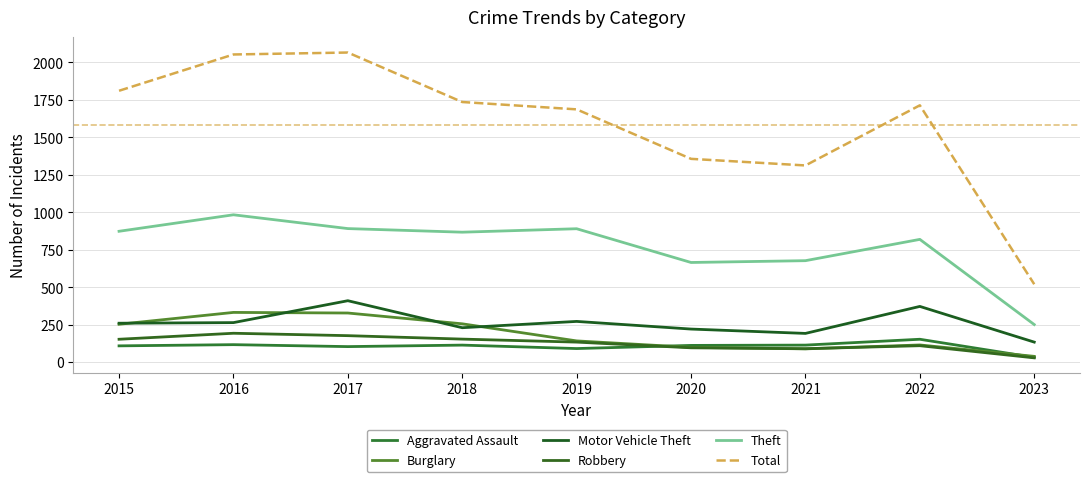

Reading right to left, list all the values displayed in this chart.

Aggravated Assault: 33	154	115	113	92	115	105	118	110
Burglary: 40	116	90	100	143	257	329	333	254
Motor Vehicle Theft: 135	373	193	222	273	231	411	265	261
Robbery: 30	111	91	97	135	155	178	194	154
Theft: 252	820	678	666	891	868	892	984	874
Total: 521	1714	1313	1357	1687	1736	2066	2053	1811